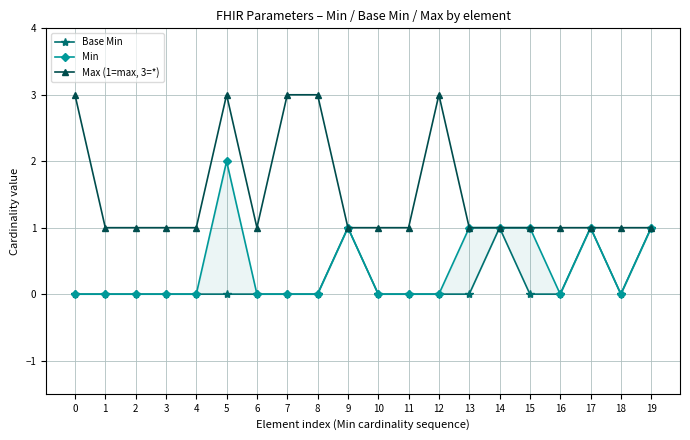

True or false: Max (1=max, 3=*) and Min intersect in this chart.

False